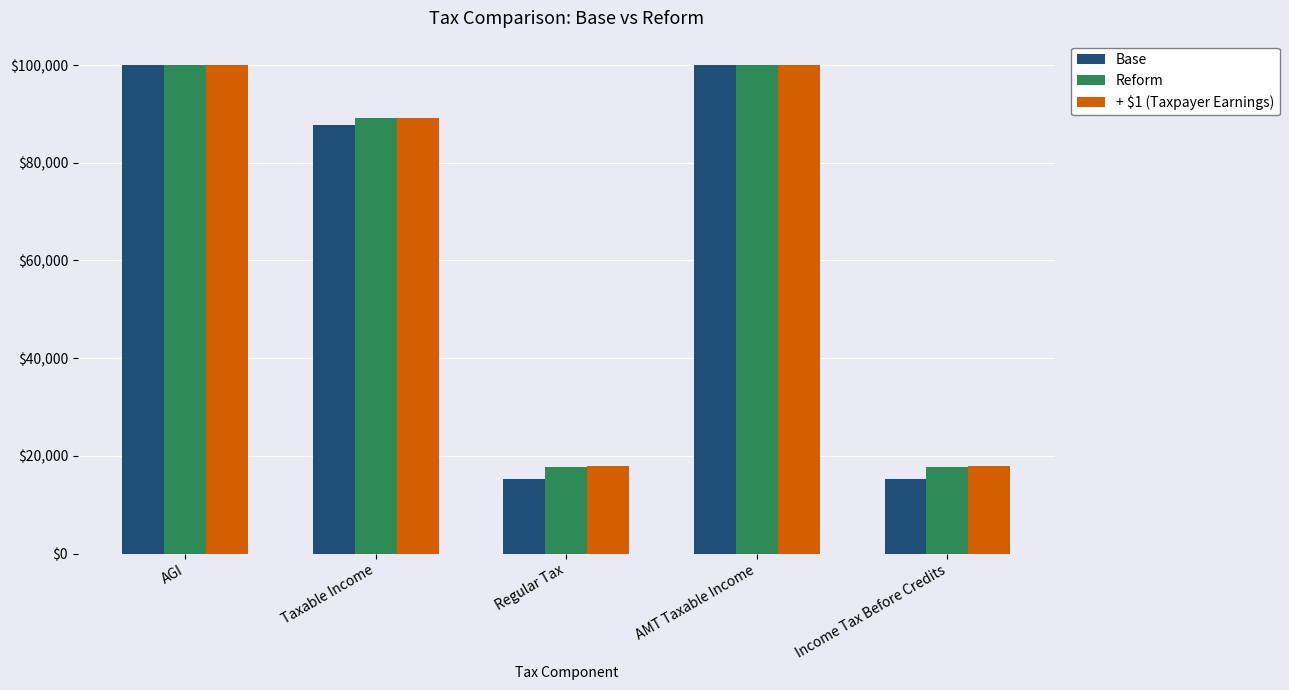

What are all the series names shown in the legend?

Base, Reform, + $1 (Taxpayer Earnings)